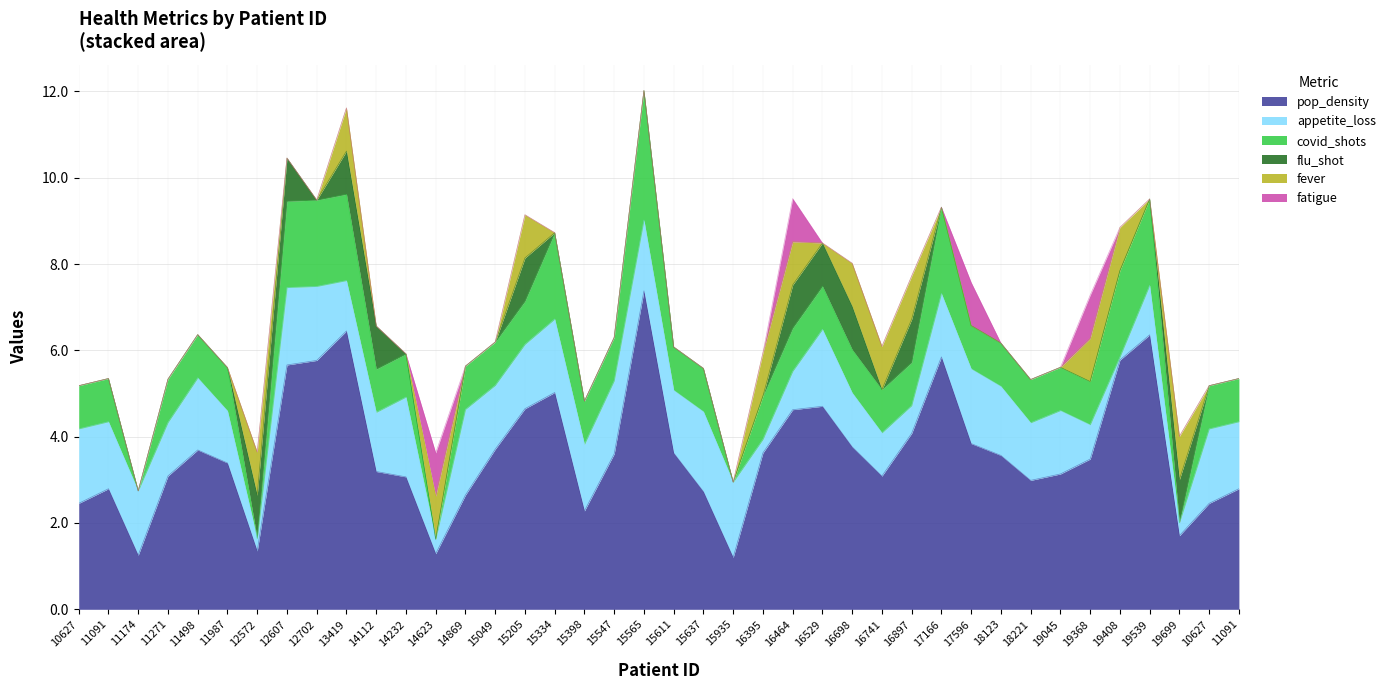

At which label is fever closest to 0?

10627